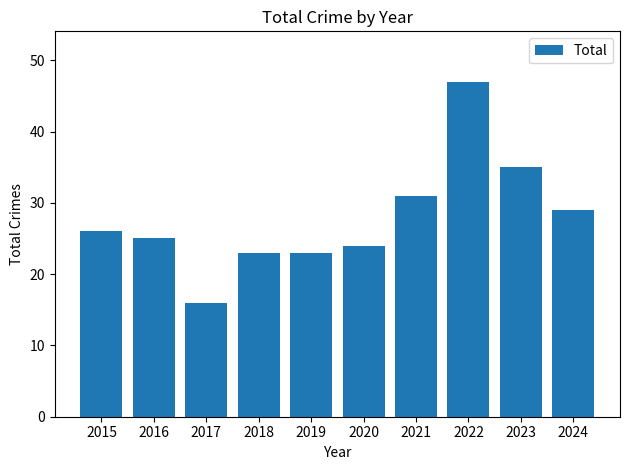

Approximately how many times larger is the value at 2016 compared to 2023?

0.7